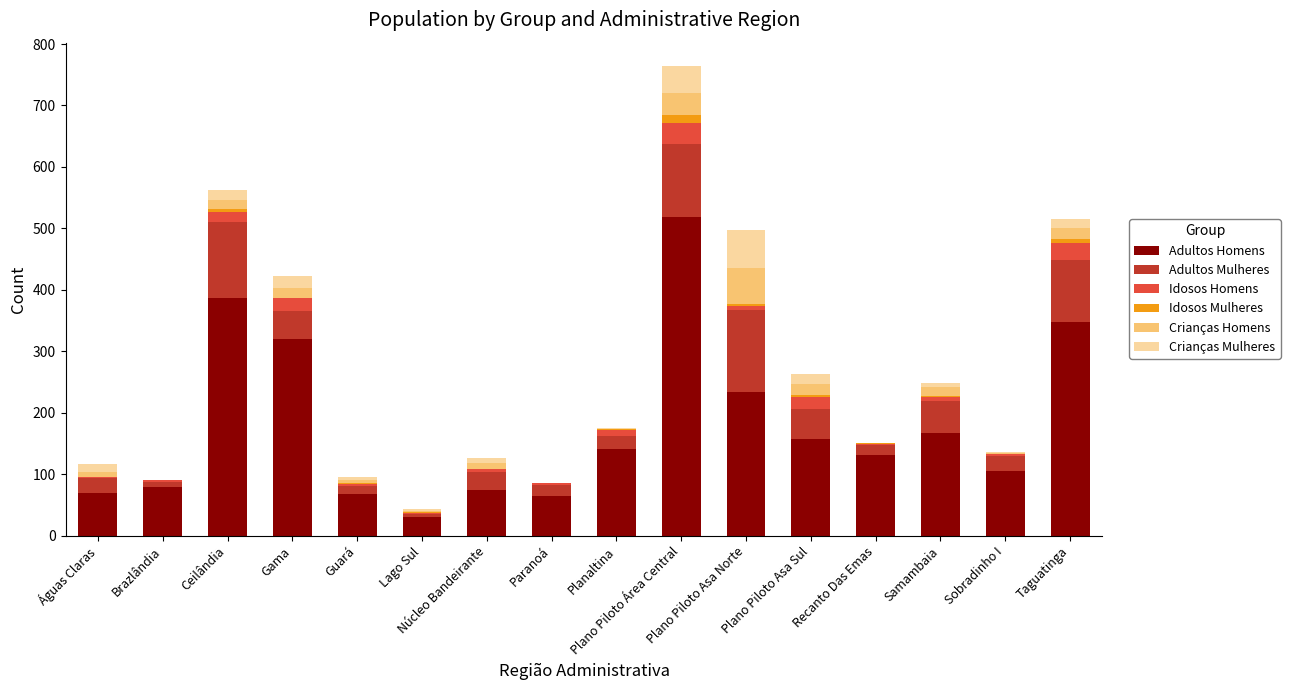

What is the maximum value for Adultos Homens?

518